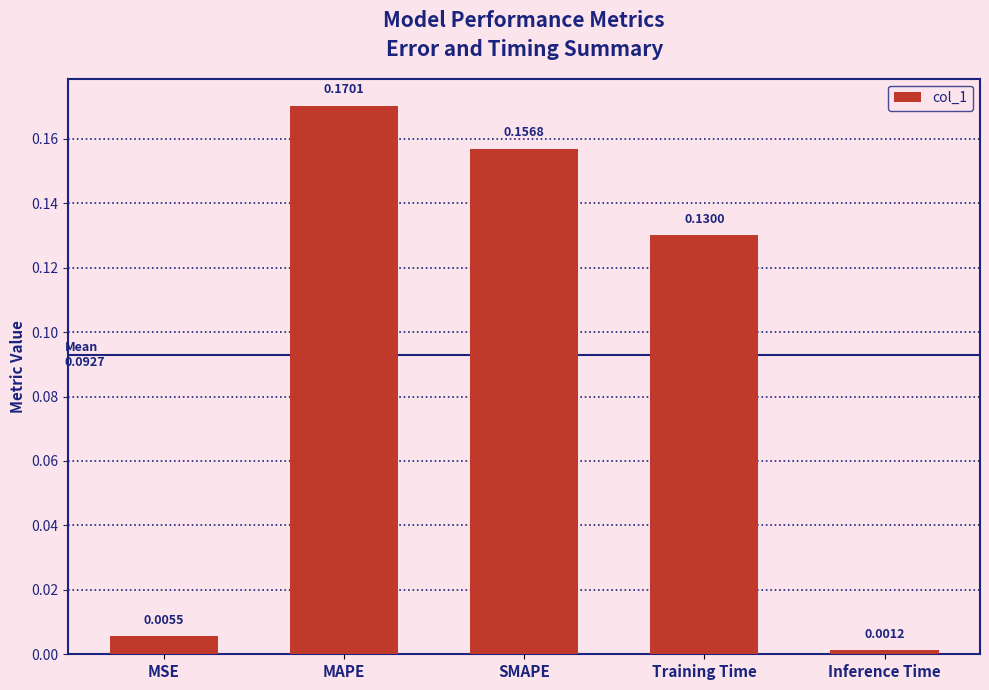

What is the sum of all values?

0.5